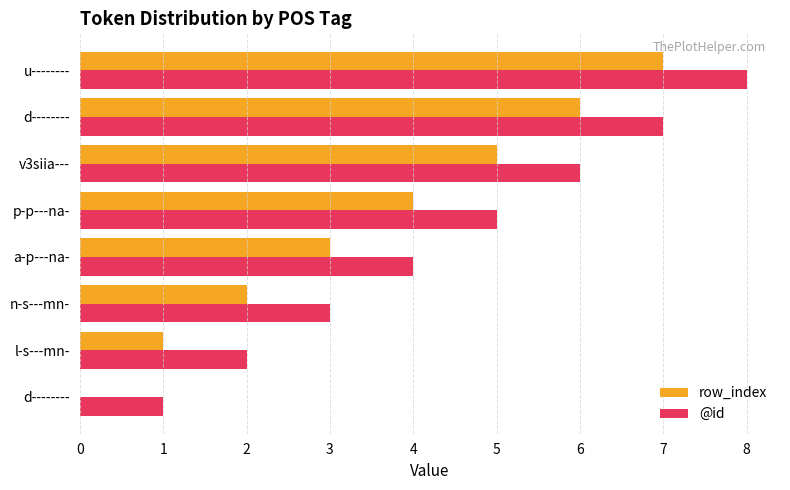

What are all the series names shown in the legend?

row_index, @id